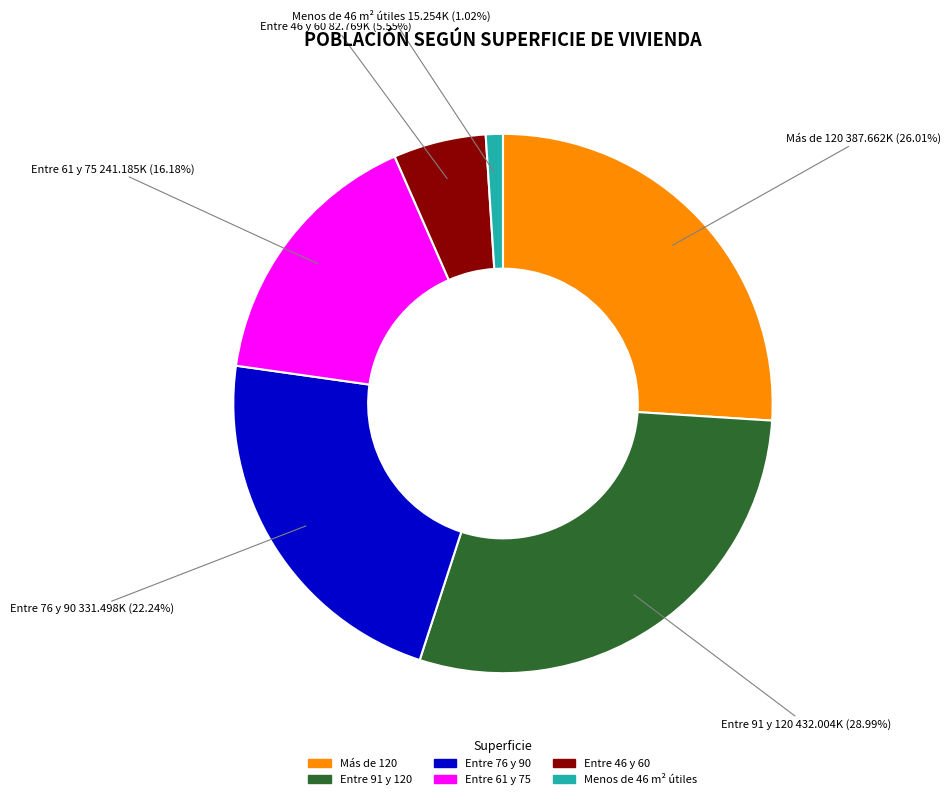

Which category has the smallest portion of the pie?

Menos de 46 m² útiles